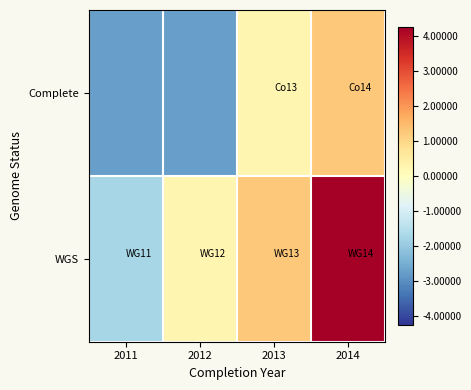

Reading left to right, transcribe all the data shown in this chart.

Complete: 2011=-2.8	2012=-2.8	2013=0.2	2014=1.2
WGS: 2011=-1.8	2012=0.2	2013=1.2	2014=4.2